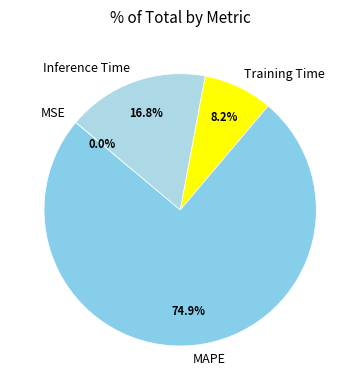

What percentage is the Inference Time slice, to the nearest percent?

17%